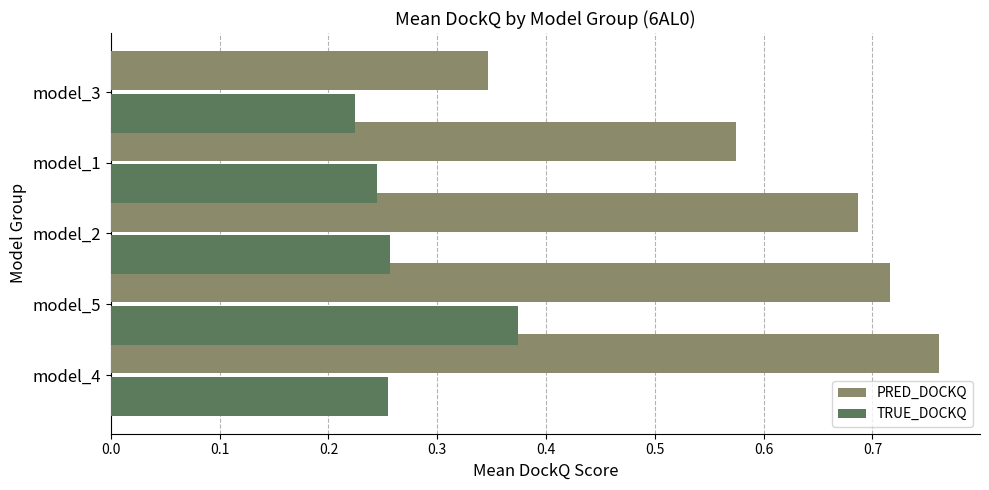

Which label corresponds to the largest value in the chart?

model_4